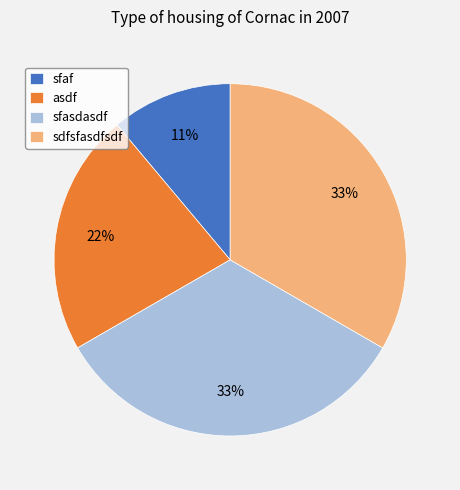

To the nearest percent, what is the difference between the sfaf and sfasdasdf slice percentages?

22%